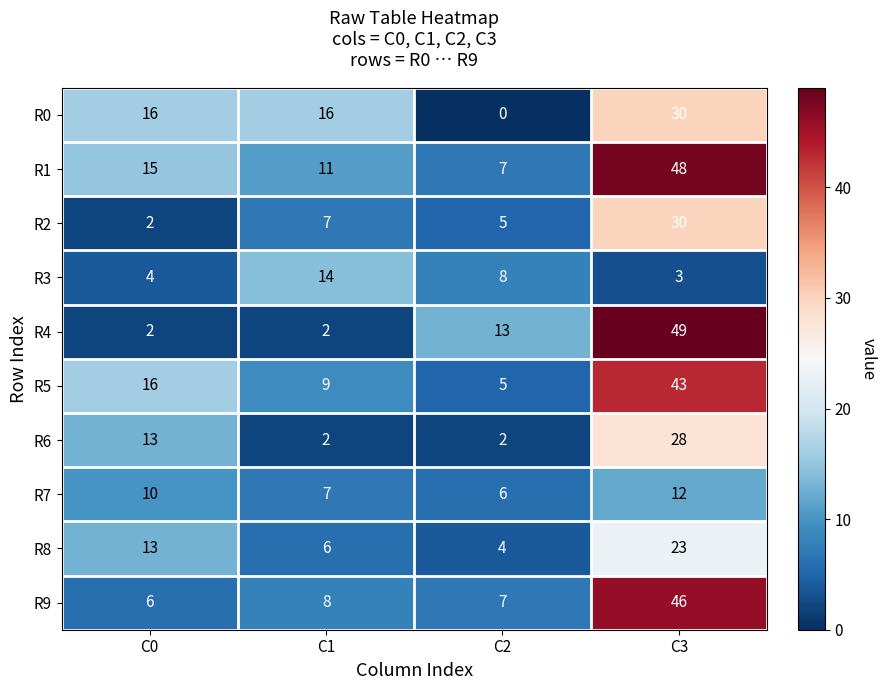

Which series changed the most between C0 and C1?

R6